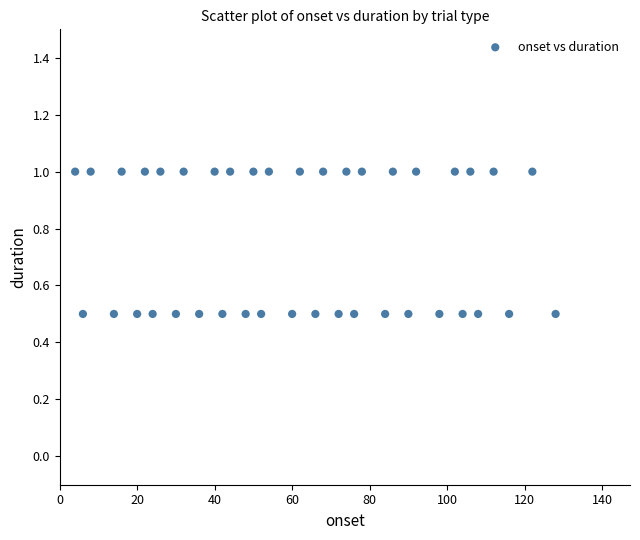

What is the range of X values (max minus min)?

124.0